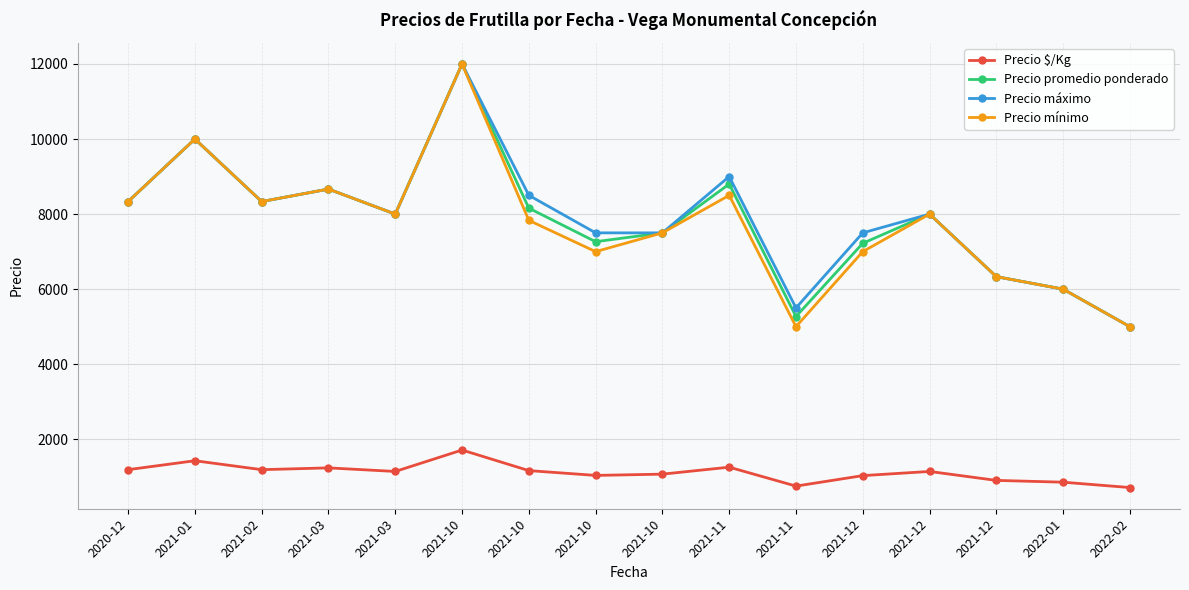

Where is Precio promedio ponderado nearest to the value 8500?

2020-12